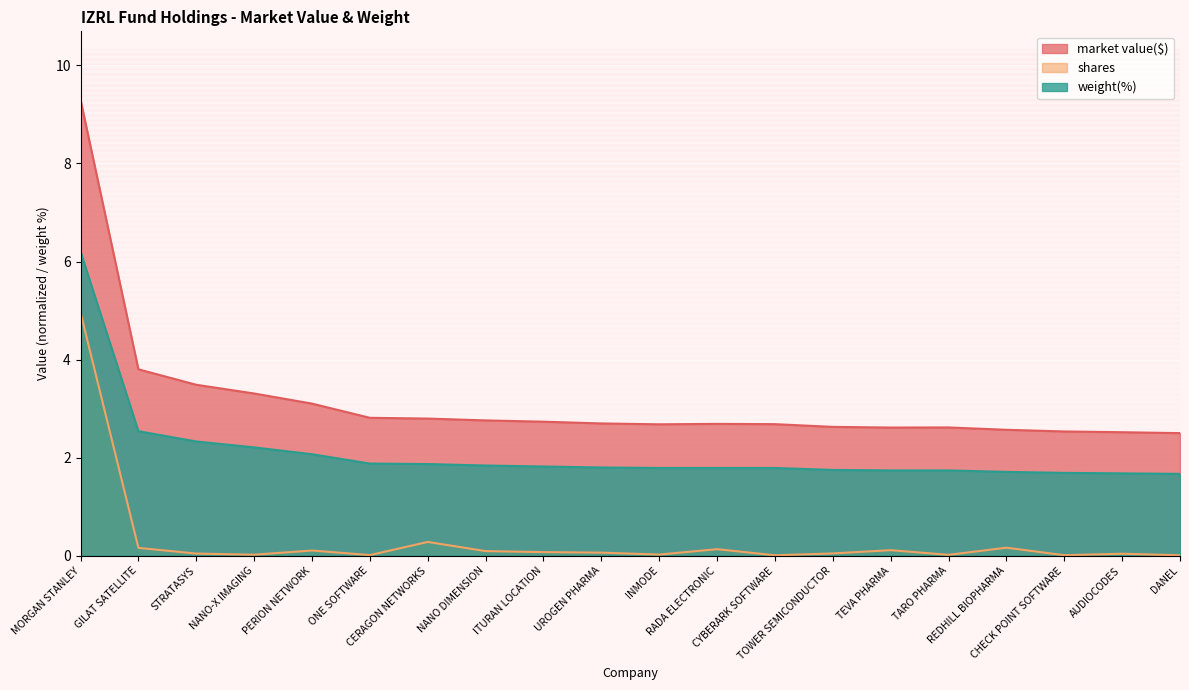

Reading left to right, extract all data points from this chart.

market value($): 9.3	3.8	3.5	3.3	3.1	2.8	2.8	2.8	2.7	2.7	2.7	2.7	2.7	2.6	2.6	2.6	2.6	2.5	2.5	2.5
shares: 5.0	0.2	0.0	0.0	0.1	0.0	0.3	0.1	0.1	0.1	0.0	0.1	0.0	0.0	0.1	0.0	0.2	0.0	0.0	0.0
weight(%): 6.2	2.5	2.3	2.2	2.1	1.9	1.9	1.8	1.8	1.8	1.8	1.8	1.8	1.8	1.7	1.7	1.7	1.7	1.7	1.7